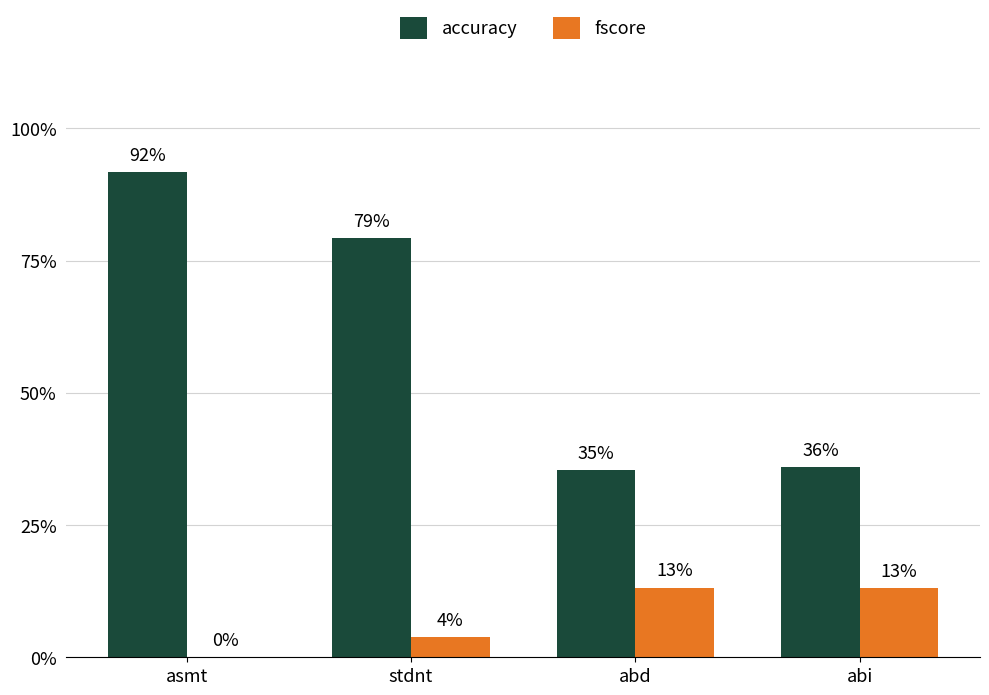

Rank the series by their average value, from highest to lowest.

accuracy, fscore